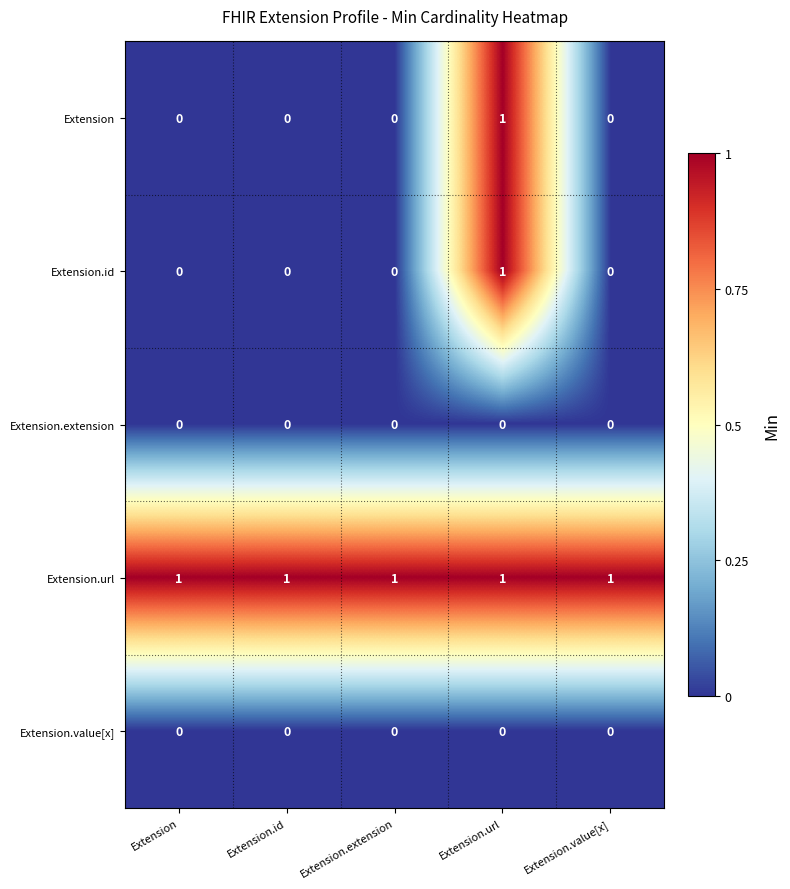

True or false: Extension.url has a value of 1 at Extension.url.

True